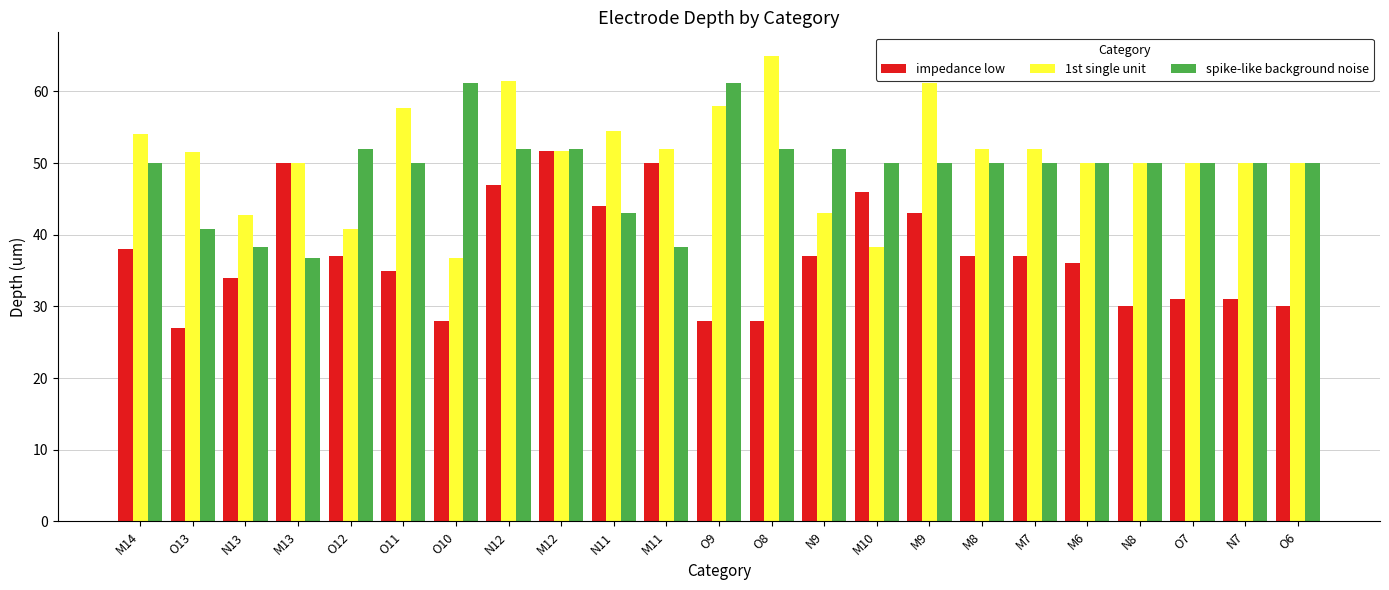

What position from the right is O10?

17